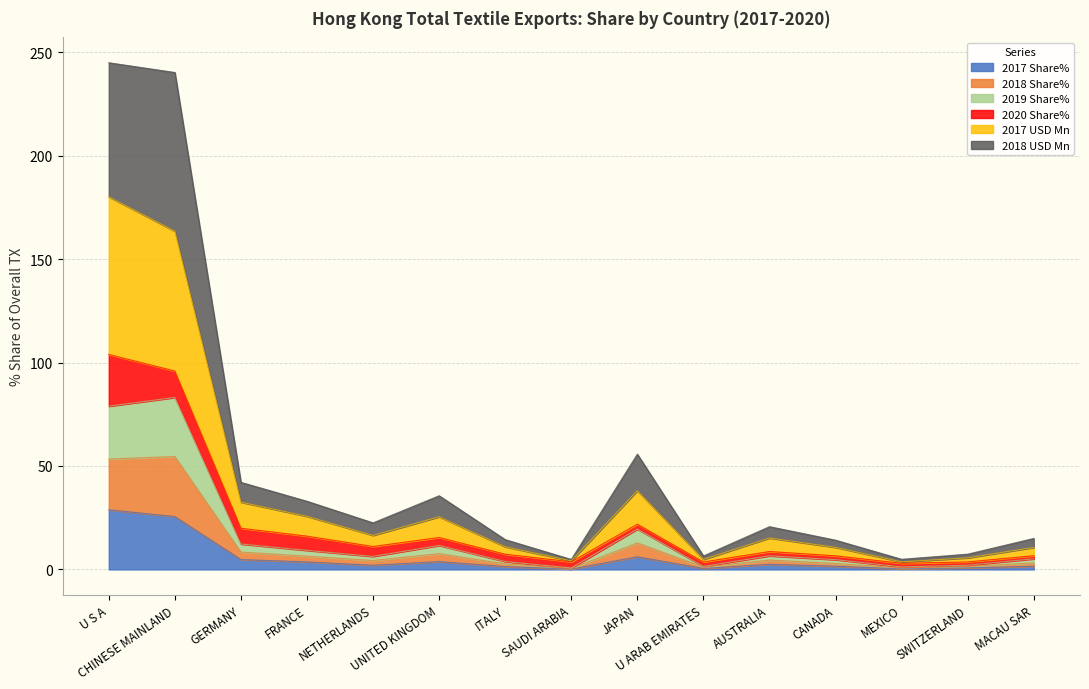

What is the maximum value for 2017 Share%?

28.8